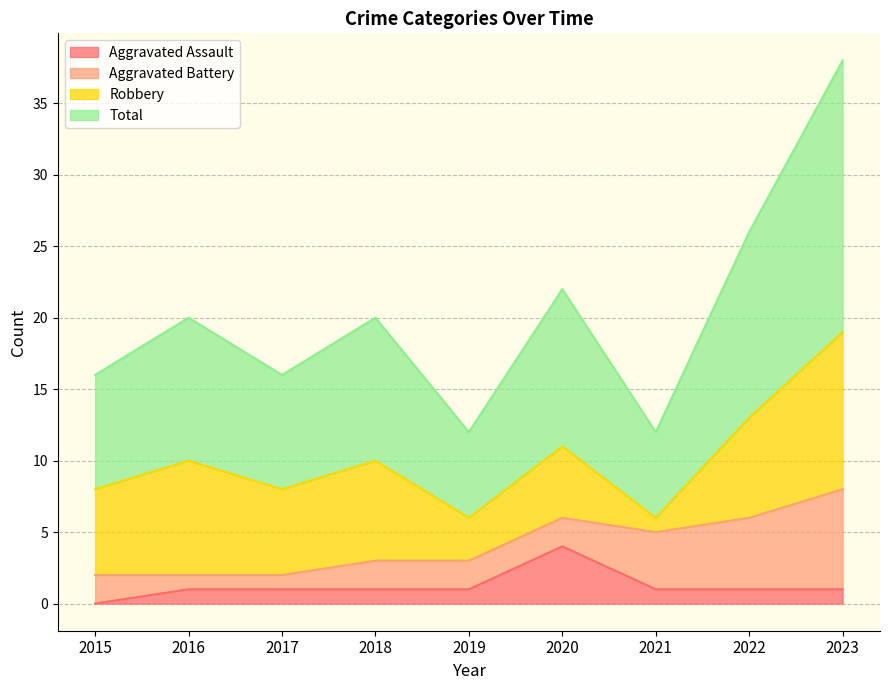

How many data points in Aggravated Assault are above 1?

1